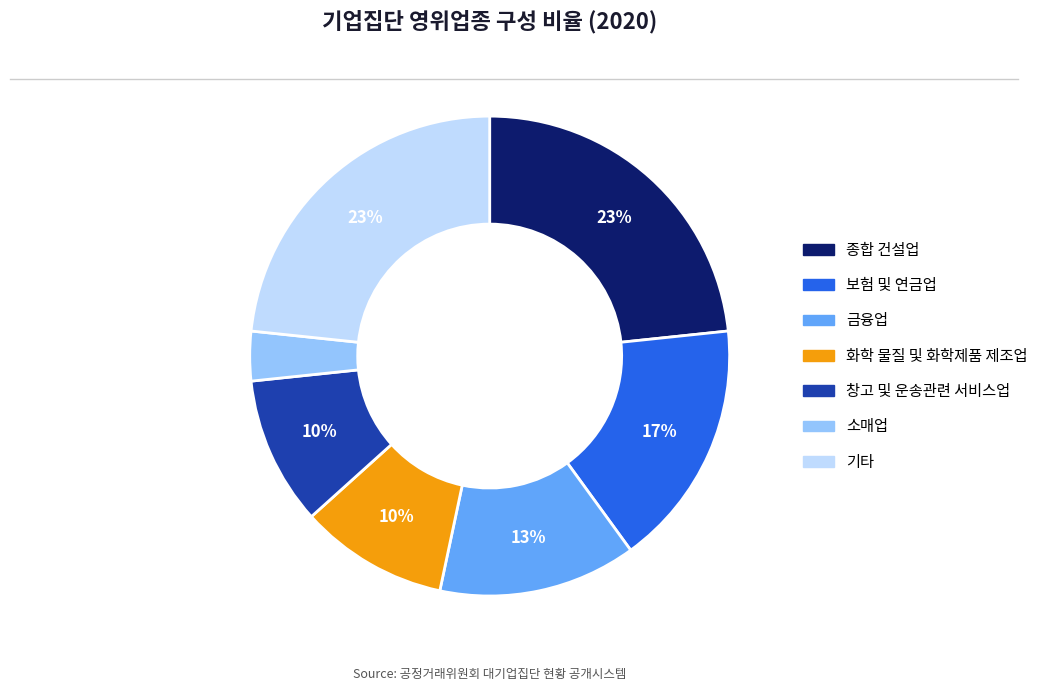

To the nearest percent, what is the average slice percentage?

14%